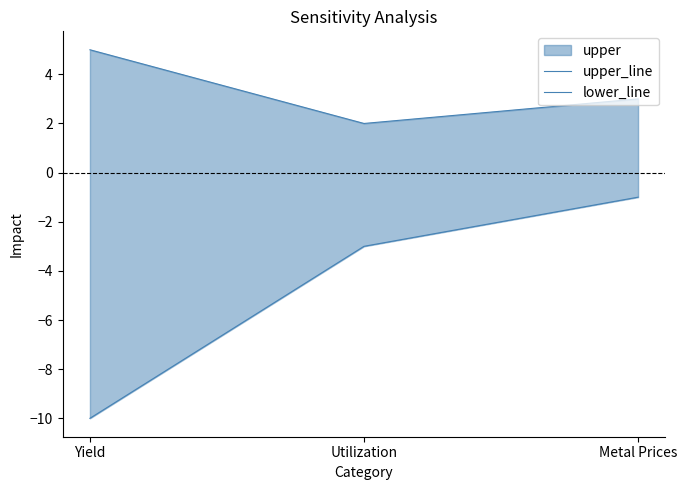

At which label does upper_line first exceed 3?

Yield